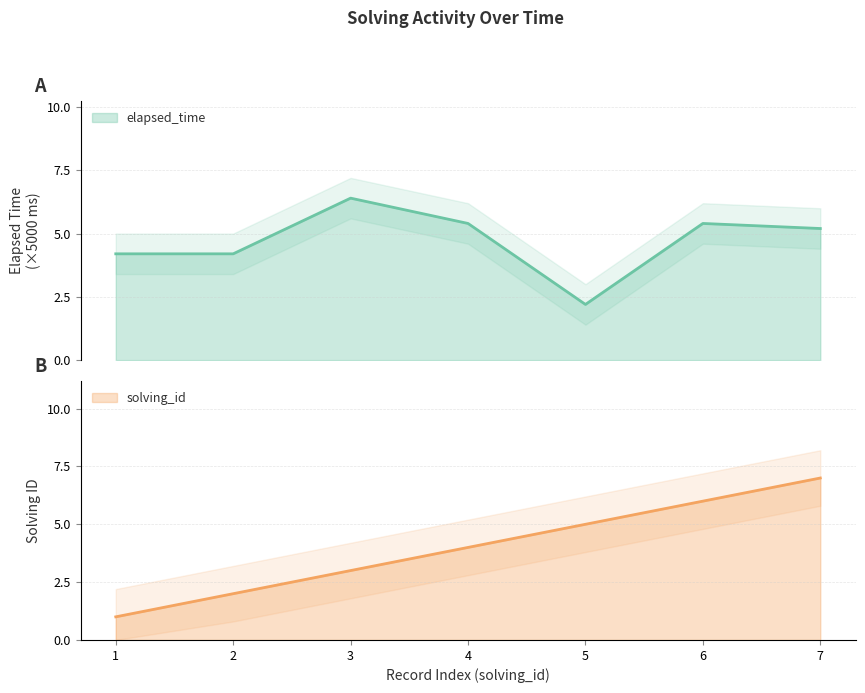

At which label is solving_id closest to 4?

4